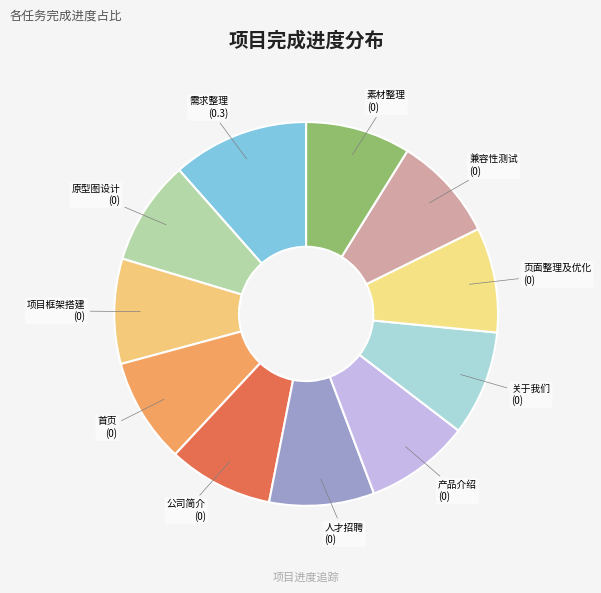

Is there any slice that represents more than half of the pie?

No